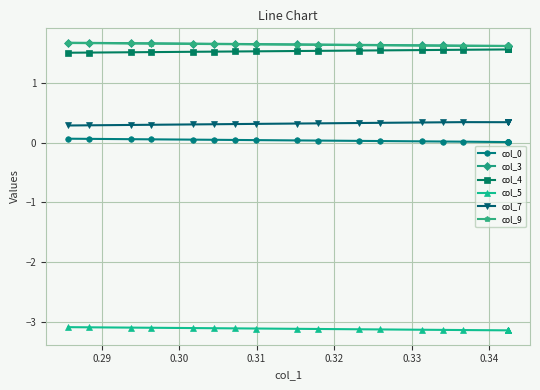

True or false: col_9 and col_3 intersect in this chart.

False